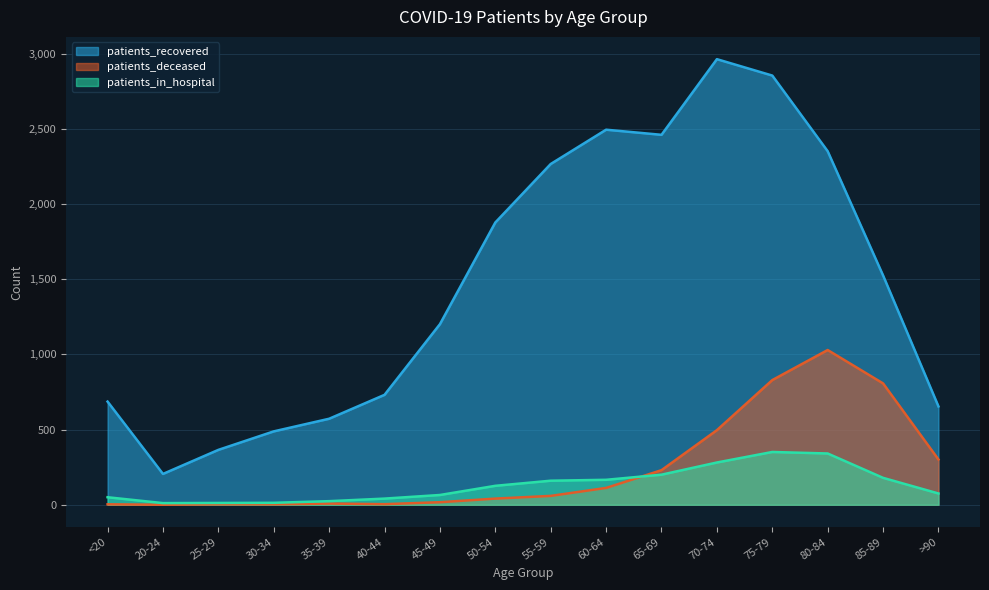

Which series has the largest total across all categories?

patients_recovered